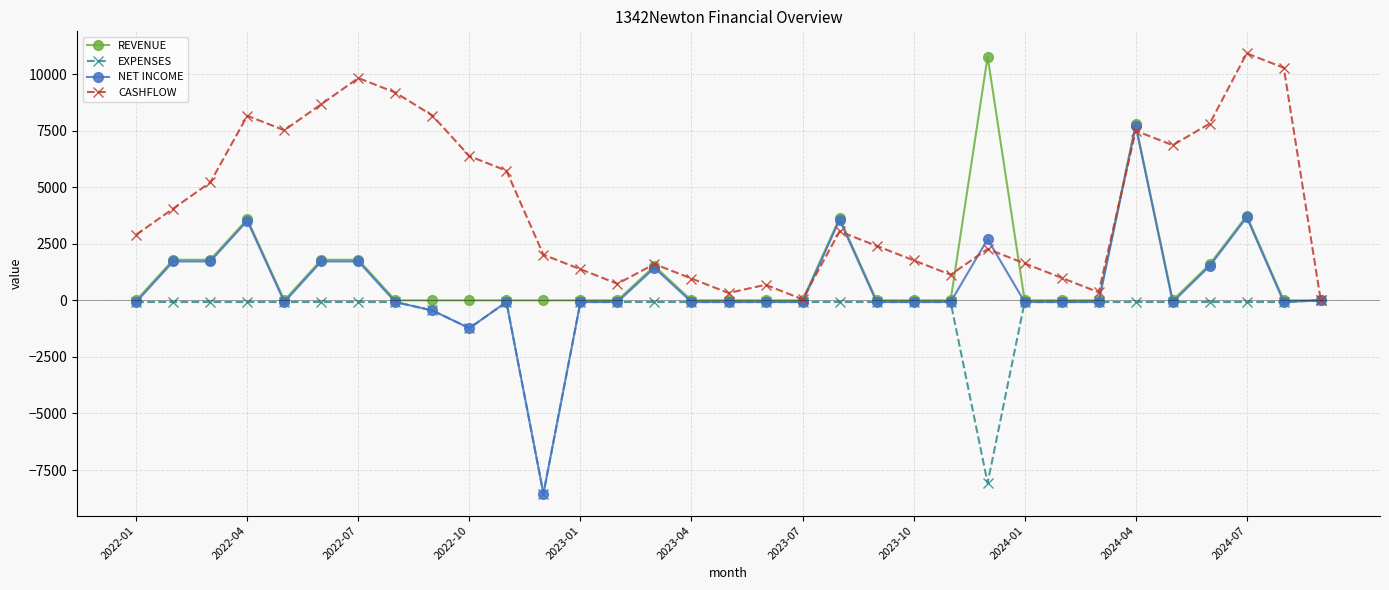

True or false: CASHFLOW has more than 0 points higher than both neighbors.

True